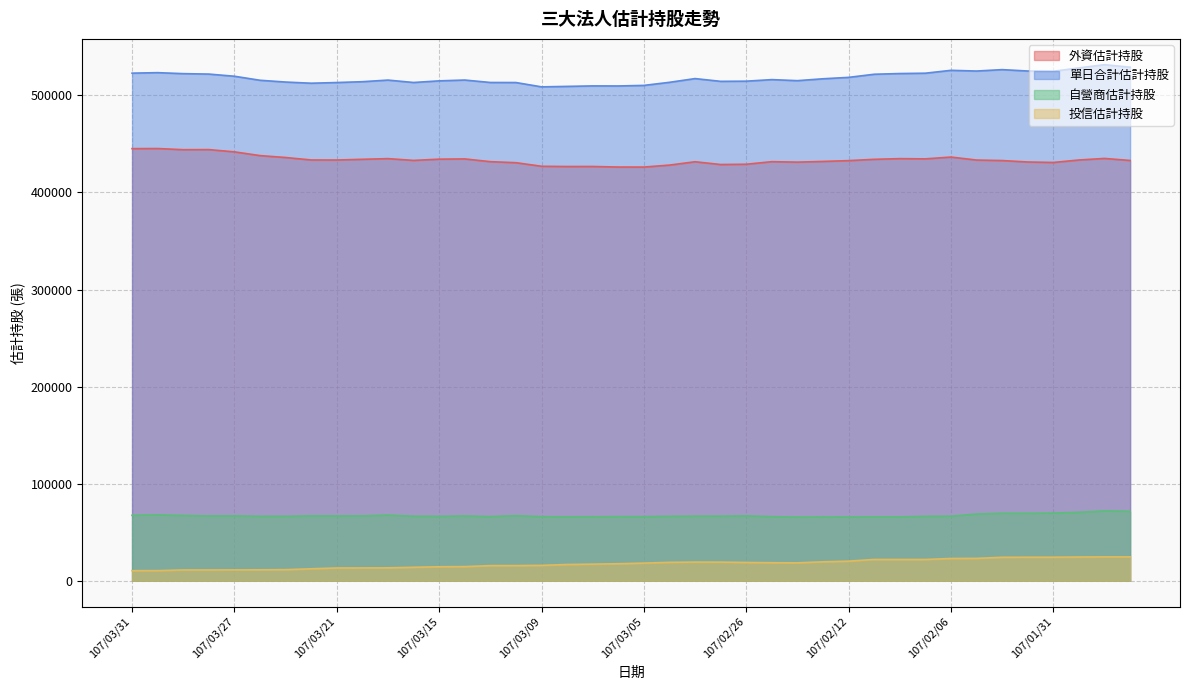

Which category has the lowest value in the 自營商估計持股 series?

107/02/22